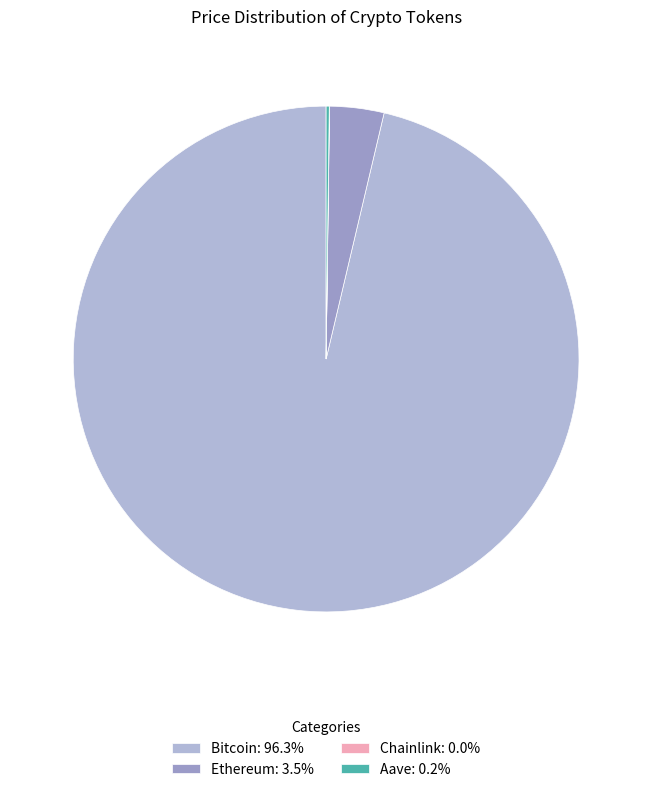

What is the change in value from Ethereum to Aave?

-3915.0